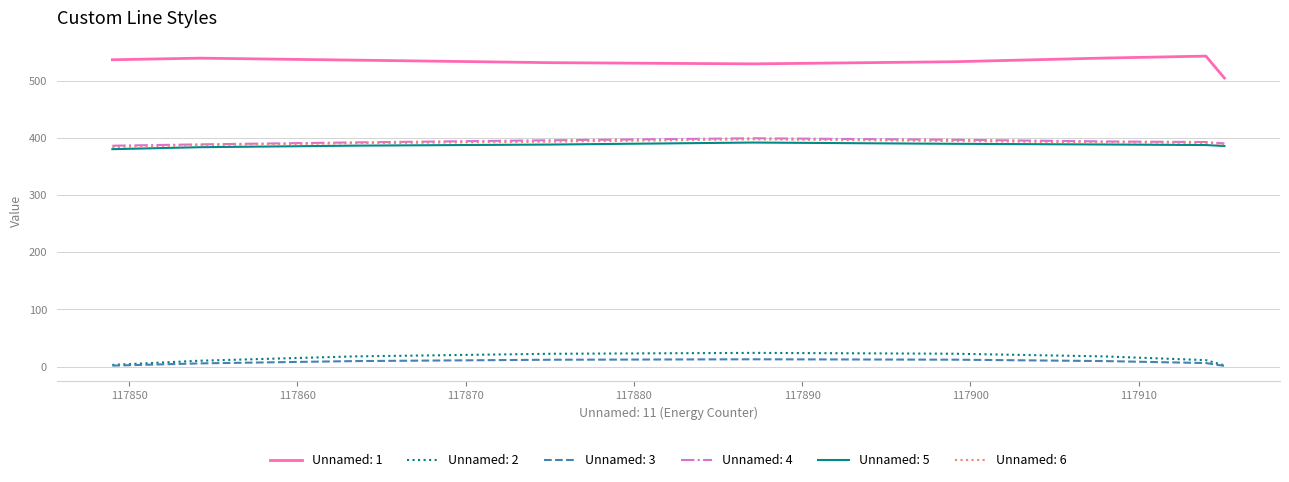

What are all the series names shown in the legend?

Unnamed: 1, Unnamed: 2, Unnamed: 3, Unnamed: 4, Unnamed: 5, Unnamed: 6